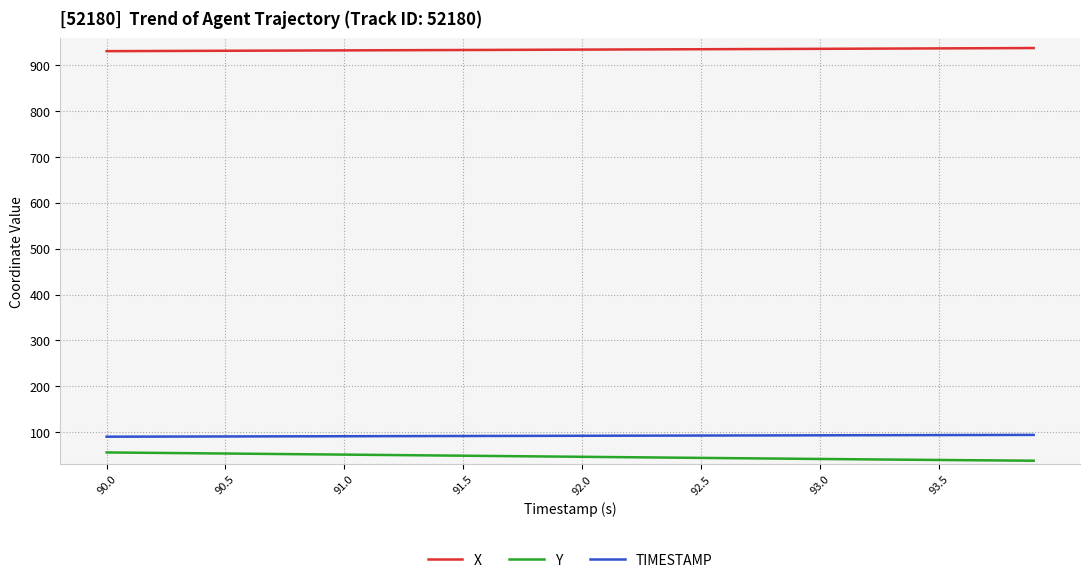

Which series has the largest total across all categories?

X